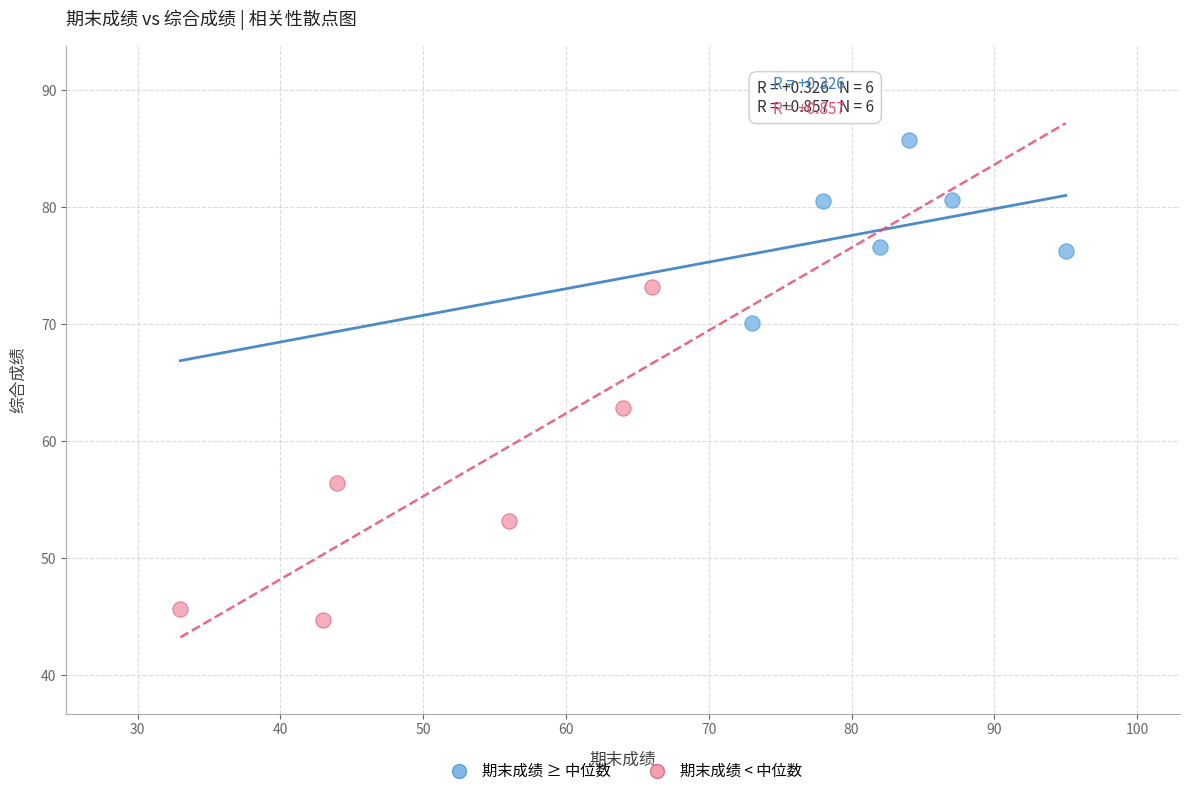

Which series has the widest spread of Y values?

期末成绩 < 中位数